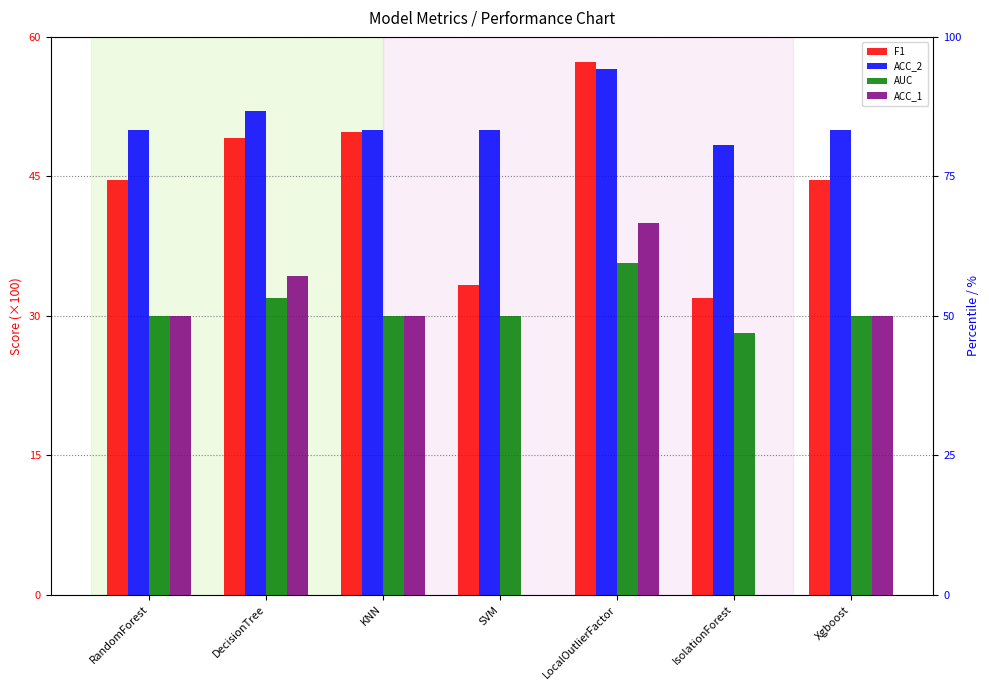

What position from the left is RandomForest?

1